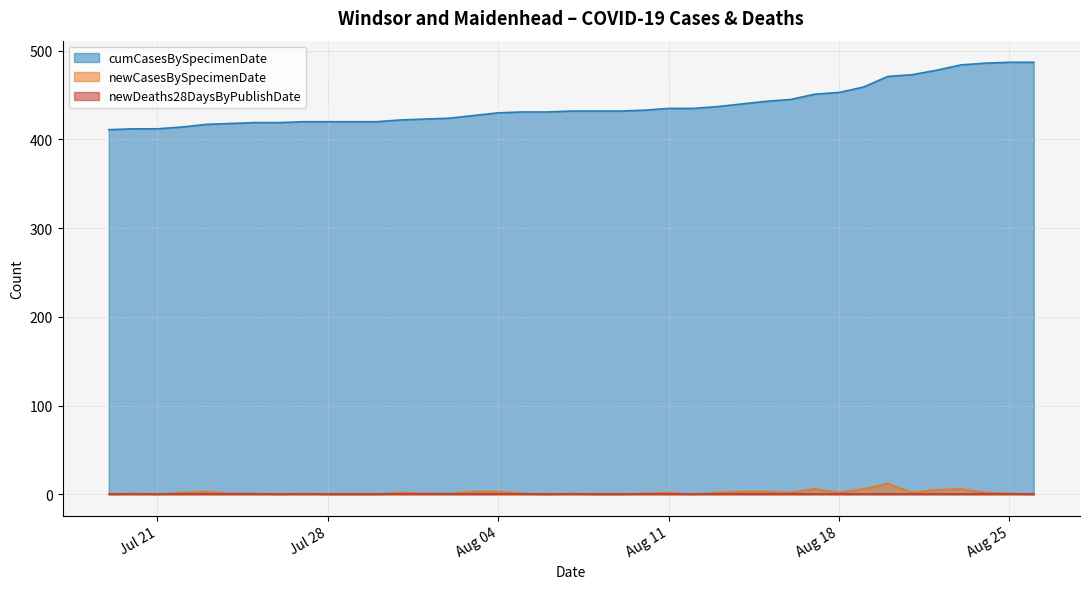

List the labels in order of newCasesBySpecimenDate value, largest first.

2020-08-20, 2020-08-23, 2020-08-19, 2020-08-17, 2020-08-22, 2020-08-15, 2020-08-14, 2020-08-04, 2020-08-03, 2020-07-23, 2020-08-24, 2020-08-21, 2020-08-18, 2020-08-16, 2020-08-13, 2020-08-11, 2020-07-31, 2020-07-22, 2020-08-25, 2020-08-10, 2020-08-07, 2020-08-05, 2020-08-02, 2020-08-01, 2020-07-27, 2020-07-25, 2020-07-24, 2020-07-20, 2020-08-26, 2020-08-12, 2020-08-09, 2020-08-08, 2020-08-06, 2020-07-30, 2020-07-29, 2020-07-28, 2020-07-26, 2020-07-21, 2020-07-19